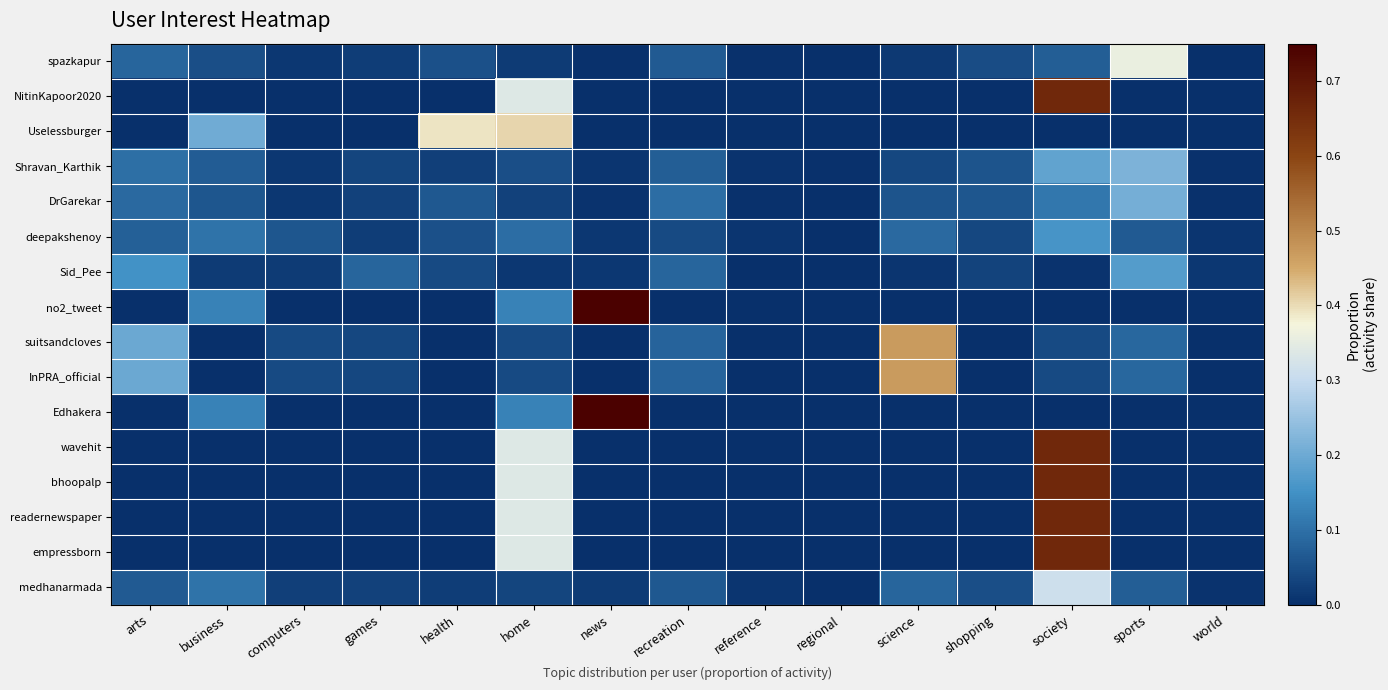

What is the greatest value displayed?

0.7